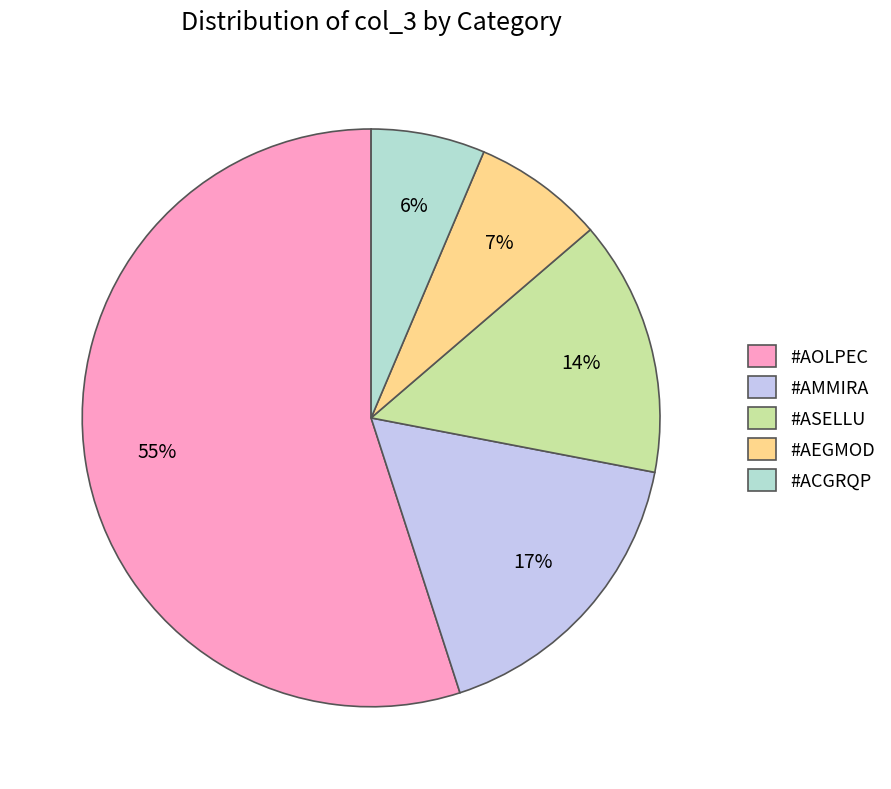

Which has a higher value, #ASELLU or #AMMIRA?

#AMMIRA